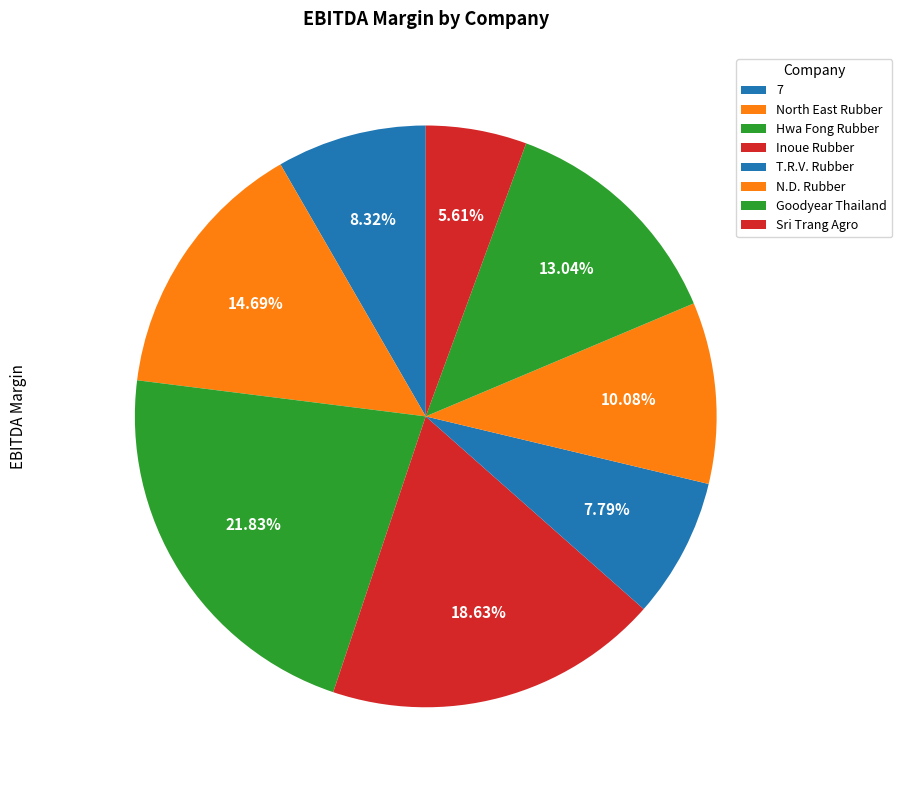

How many segments does this pie chart have?

8